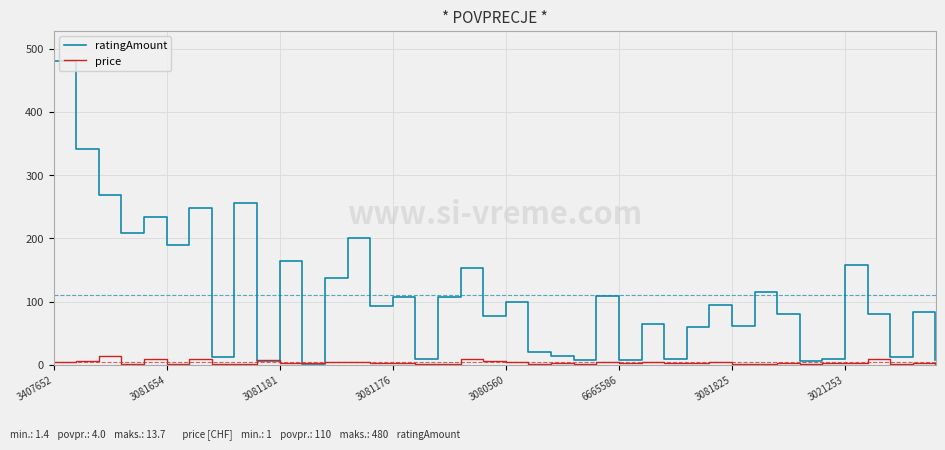

Rank the series by their average value, from lowest to highest.

price, ratingAmount